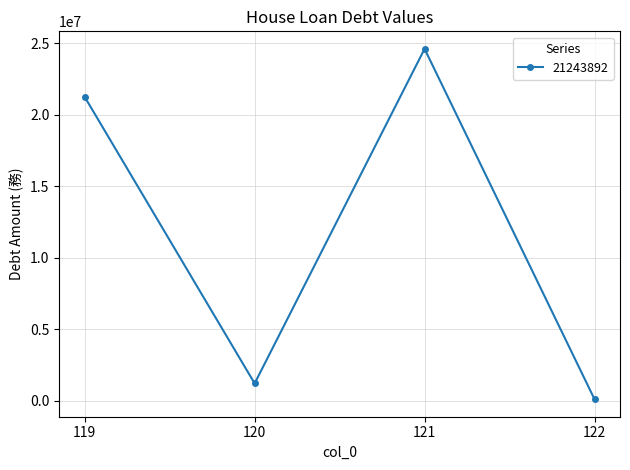

True or false: the data shows 24608591 at 121.

True